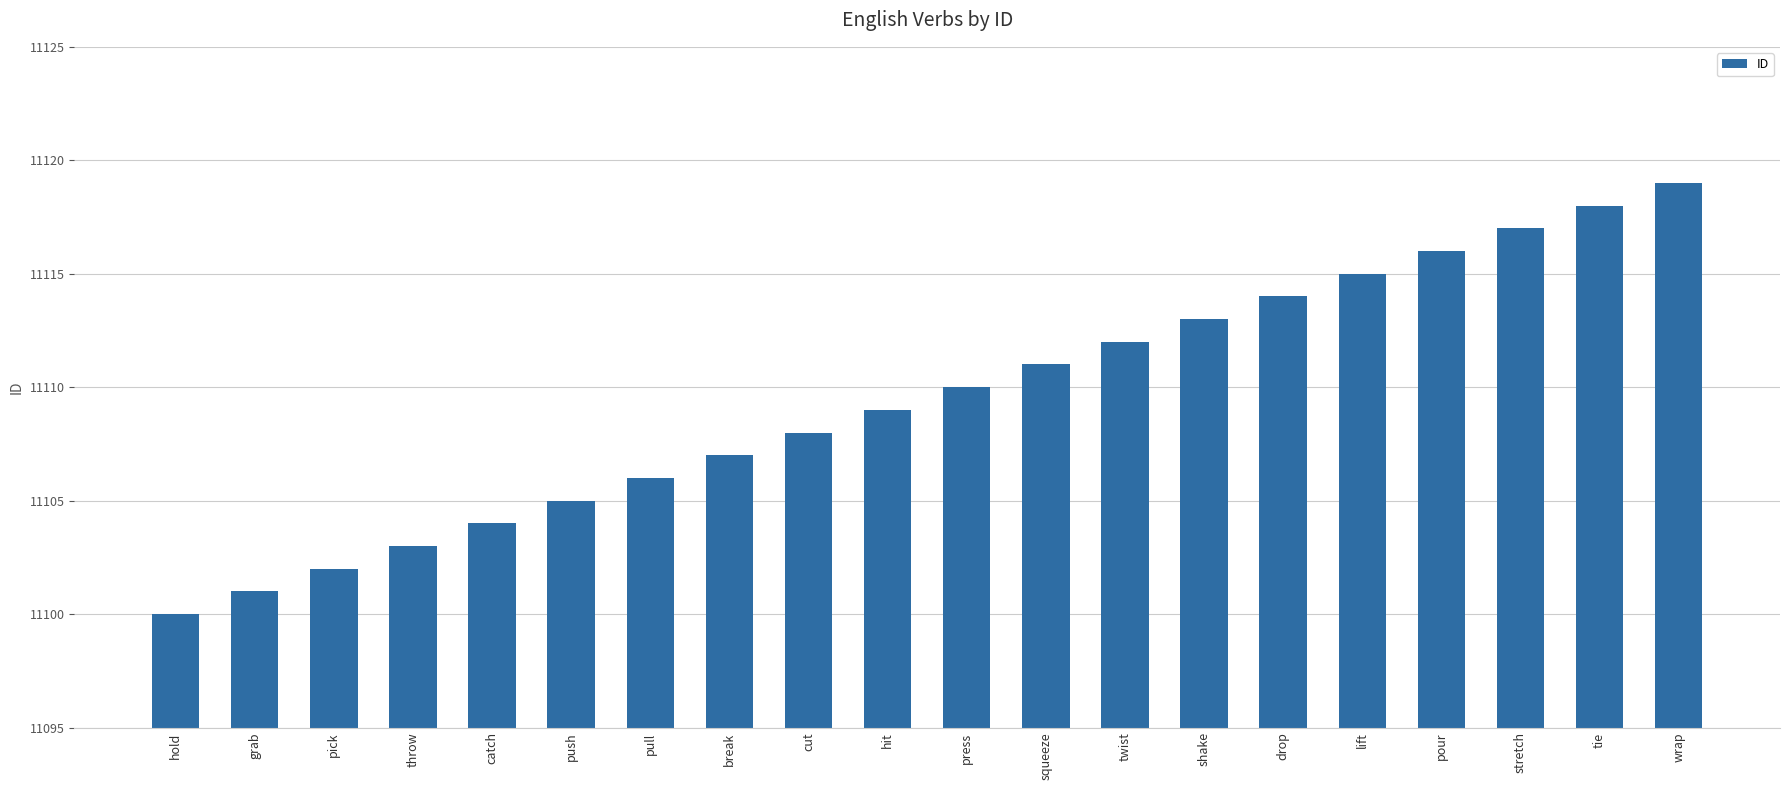

How many data points does each series have?

20